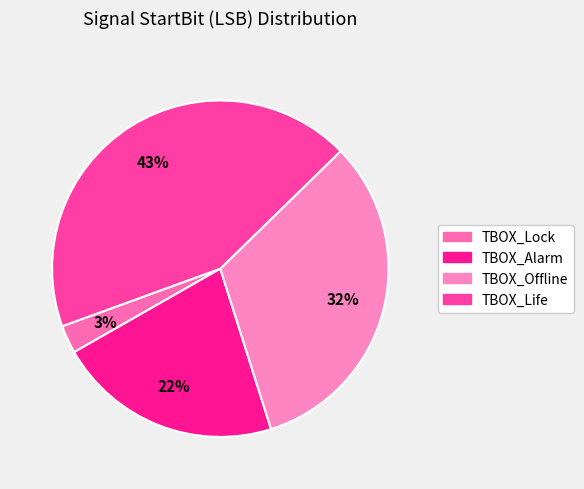

Which category has the smallest portion of the pie?

TBOX_Lock